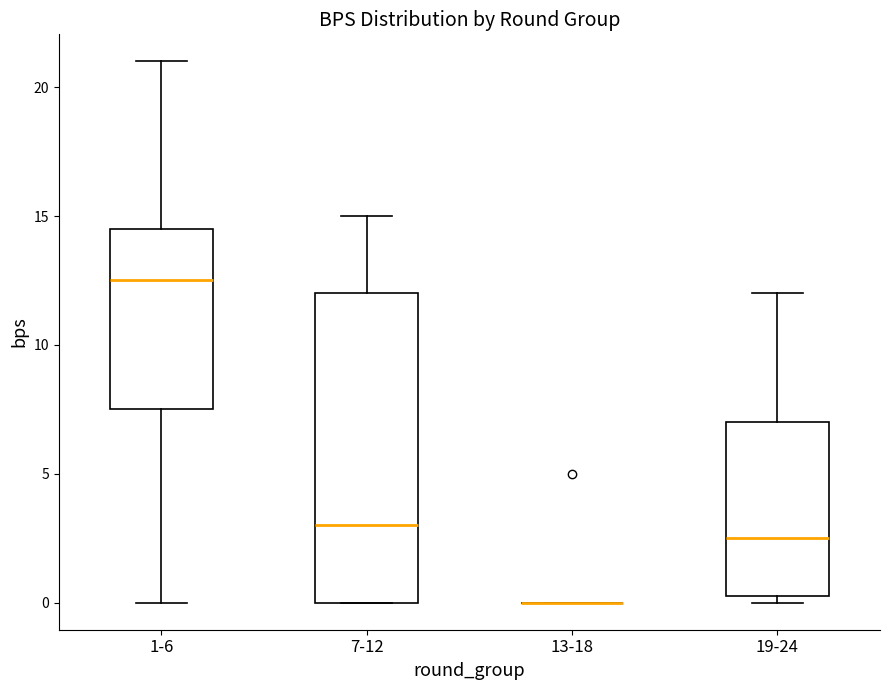

Comparing the boxes themselves (not the whiskers), which one is the tallest?

7-12